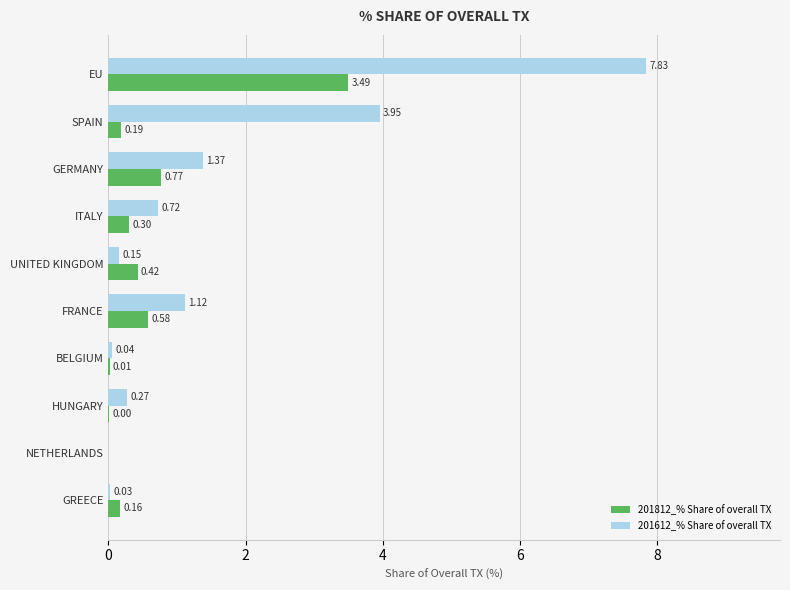

Which series has the largest total across all categories?

201612_% Share of overall TX